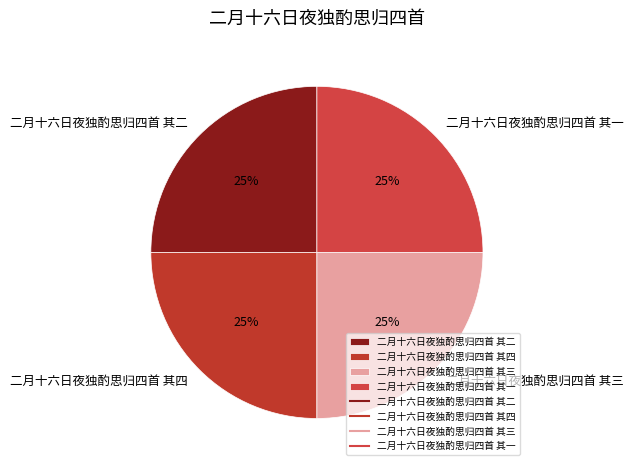

The 二月十六日夜独酌思归四首 其四 slice represents 32% of the pie. True or false?

False